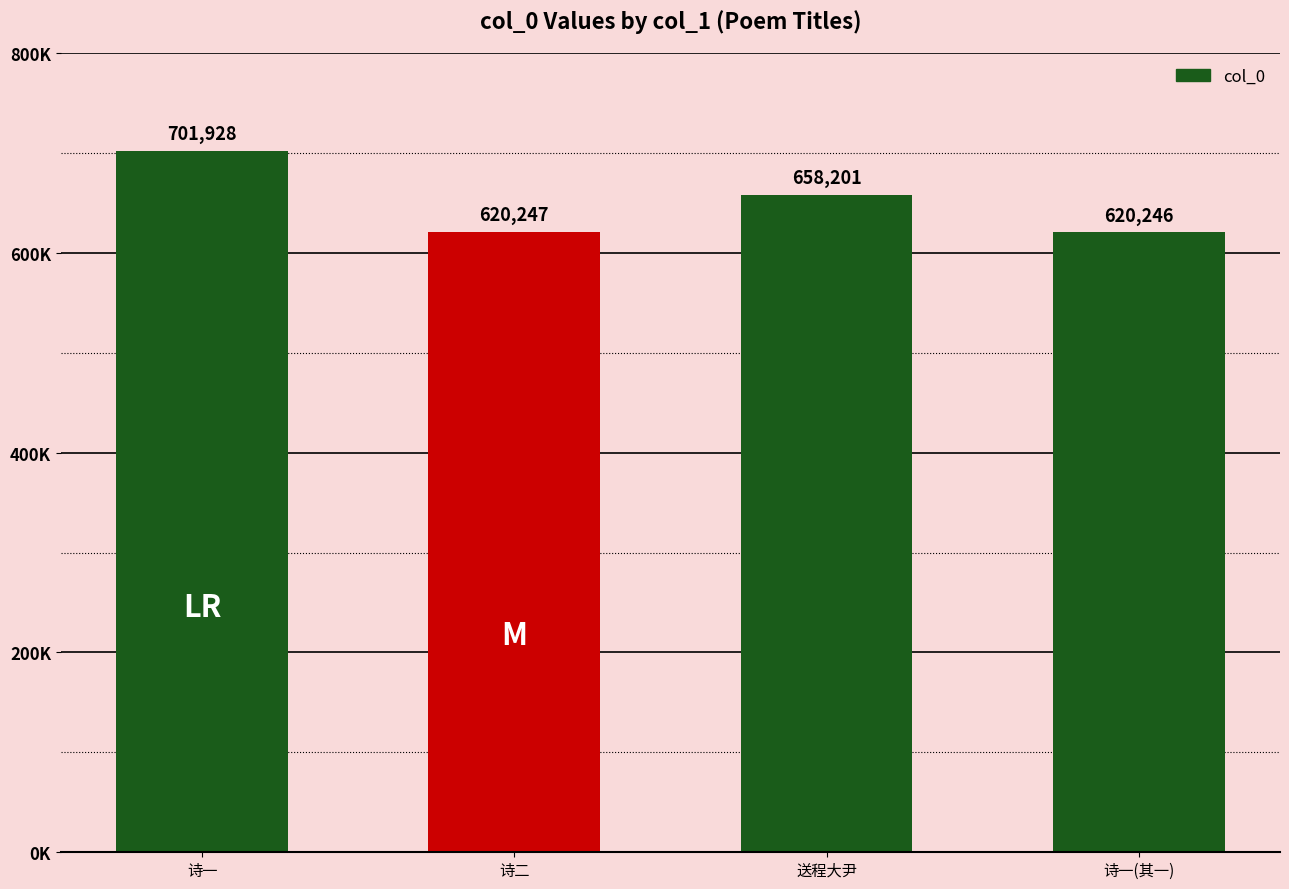

What is the label of the 1st bar from the right?

诗一(其一)